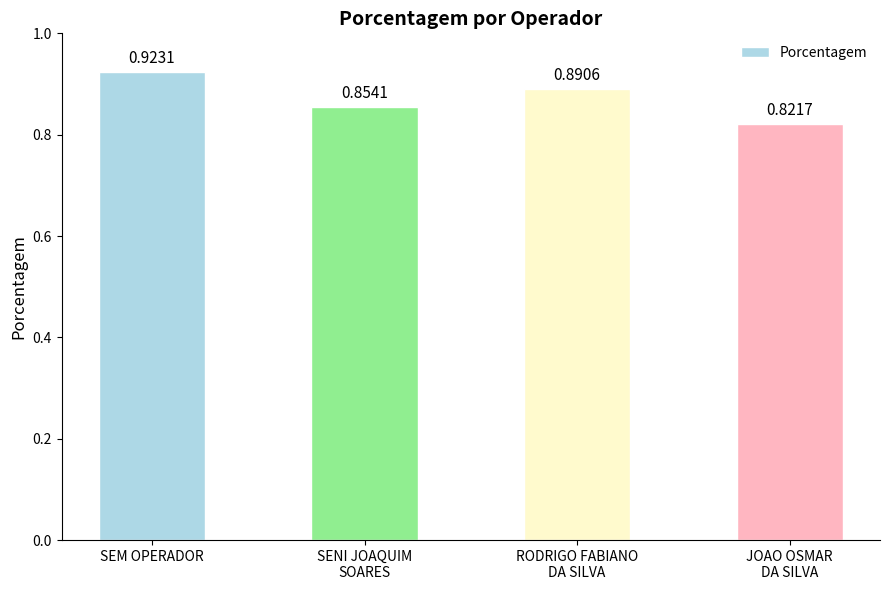

Are the bars horizontal?

No